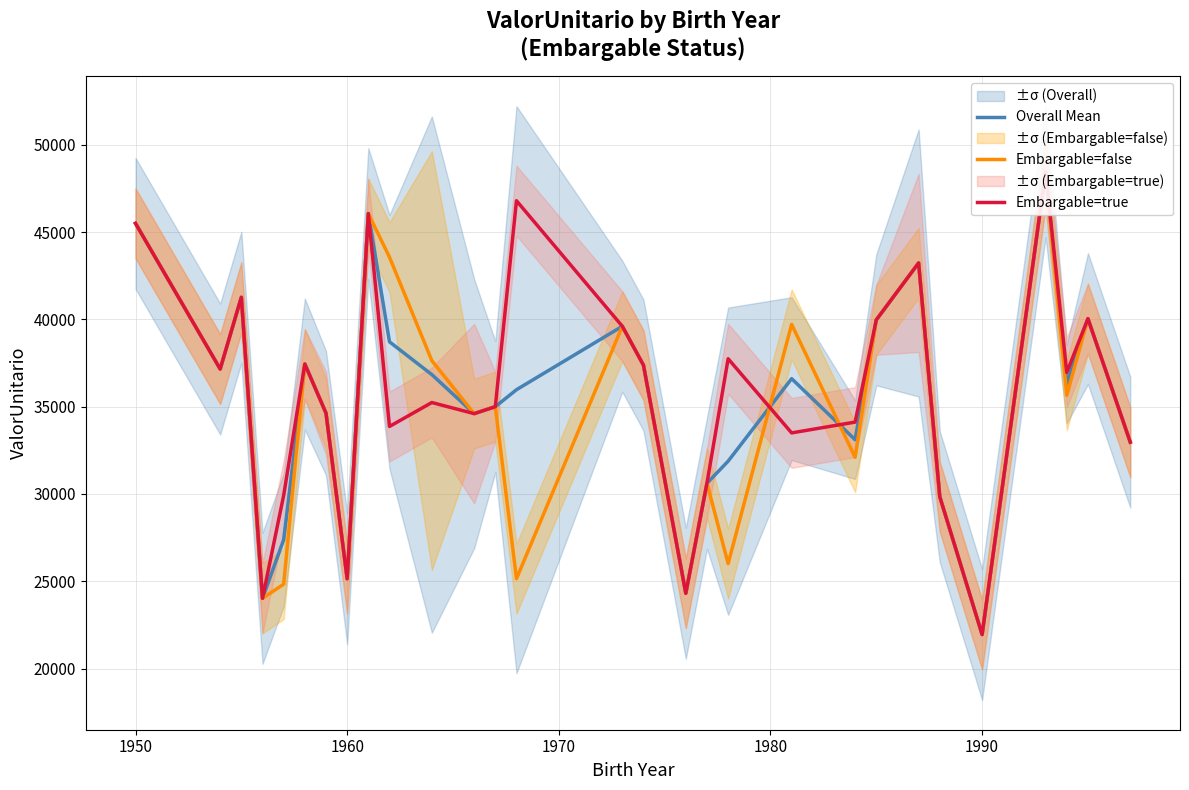

Which series has the largest range (max minus min)?

Overall Mean